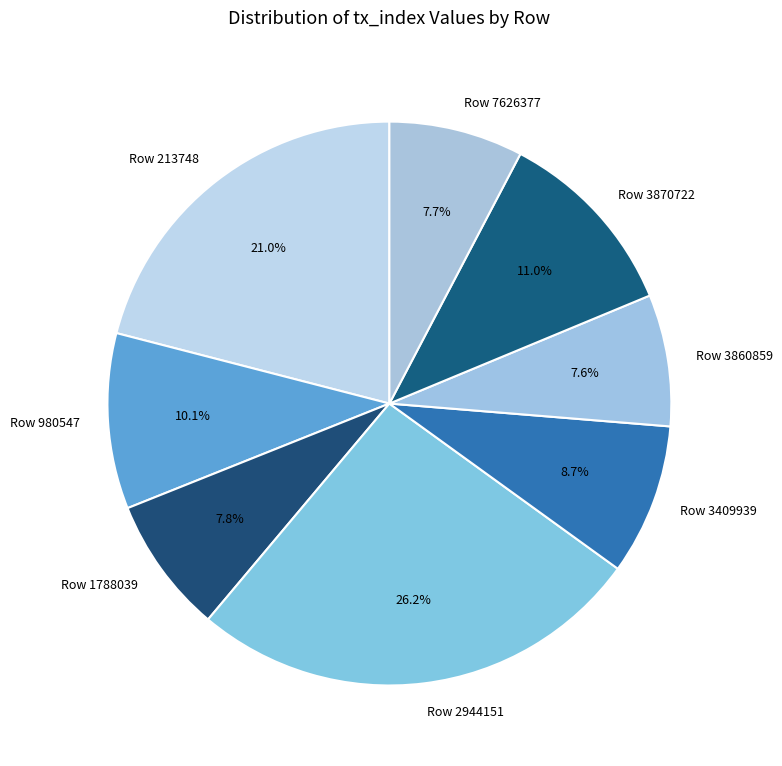

Combined, do Row 3409939 and Row 2944151 account for over 50%?

No